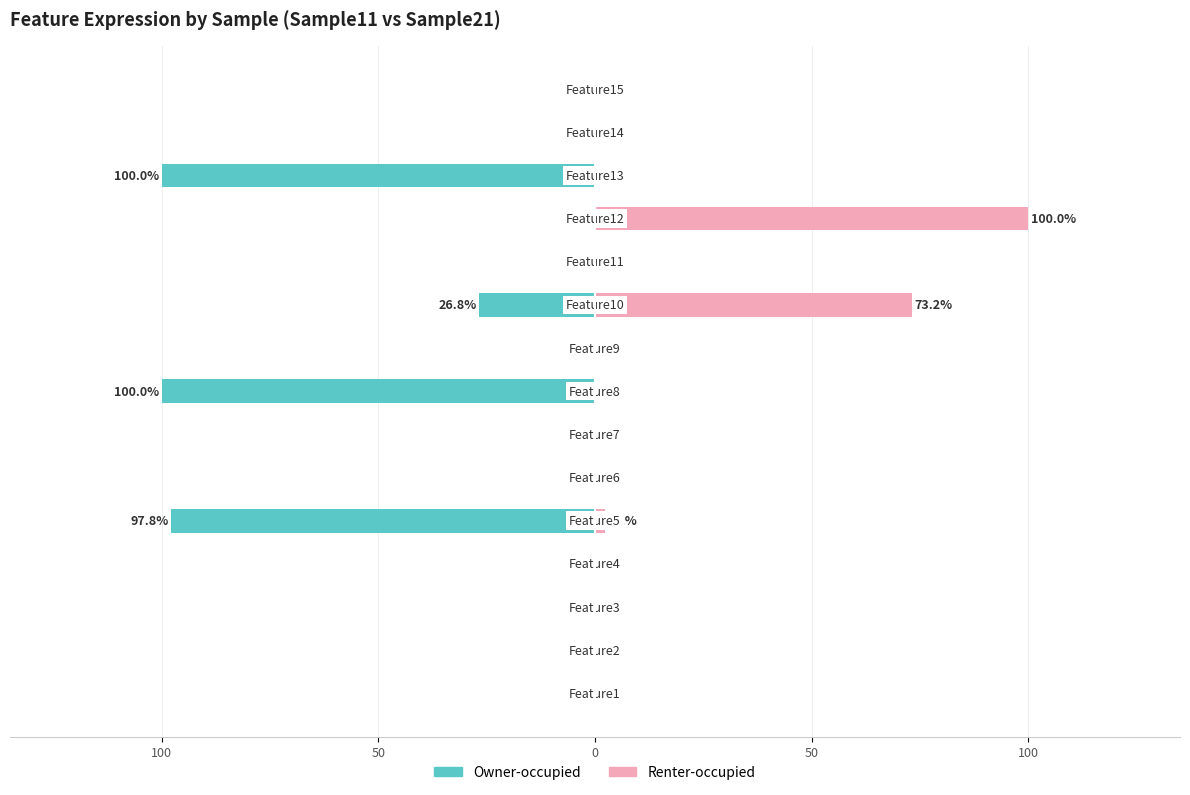

What is the maximum value shown in the chart?

100.0